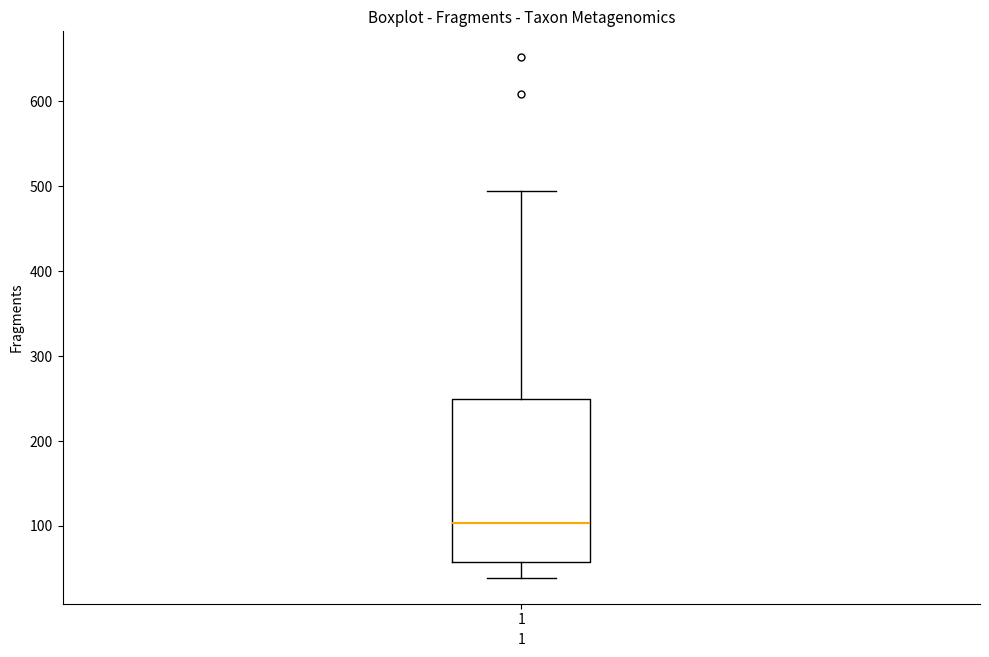

Read this box plot against the y-axis: the position of the median line, the range covered by the box, and the ends of both whiskers. The values are not printed on the chart, so give them approximately, as read against the axis.

median 100, box 60 to 250, whiskers 40 to 500